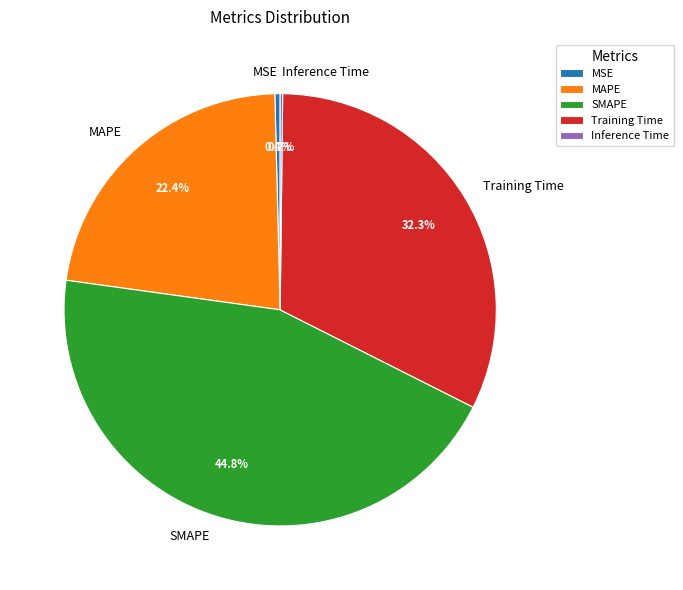

Which has a higher value, MSE or Training Time?

Training Time